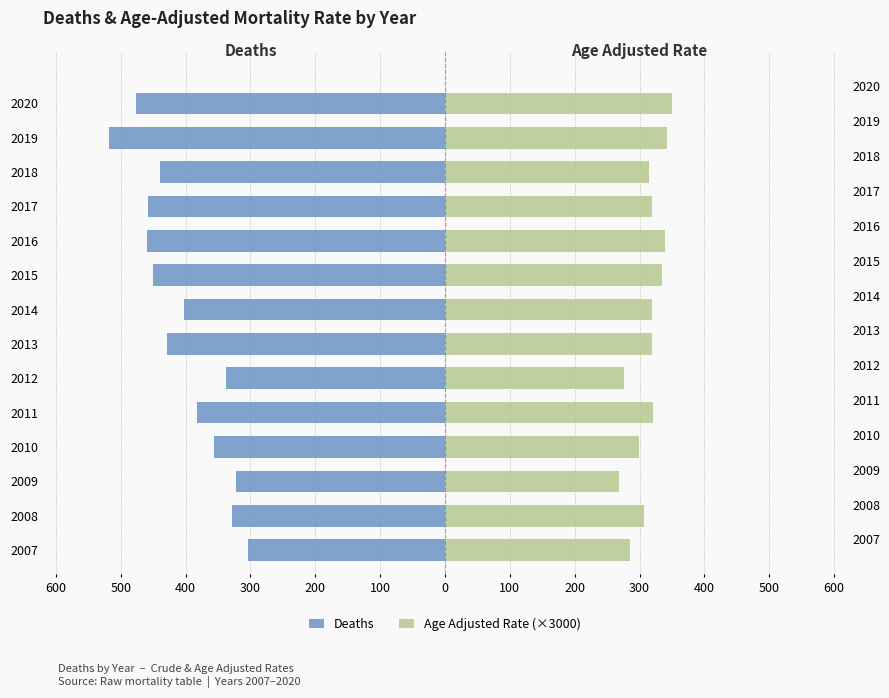

How many bars are there in each group?

2